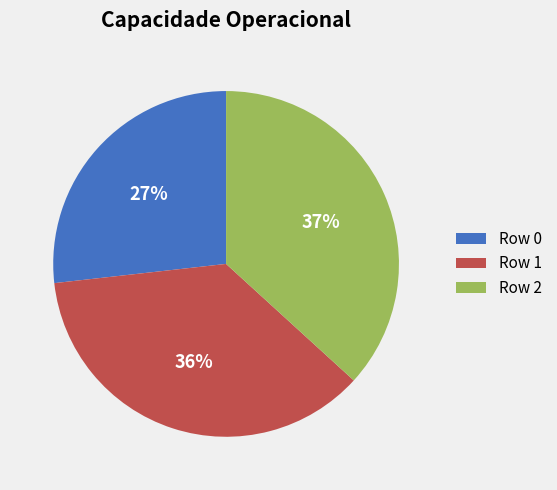

Between Row 0 and Row 2, which is larger?

Row 2